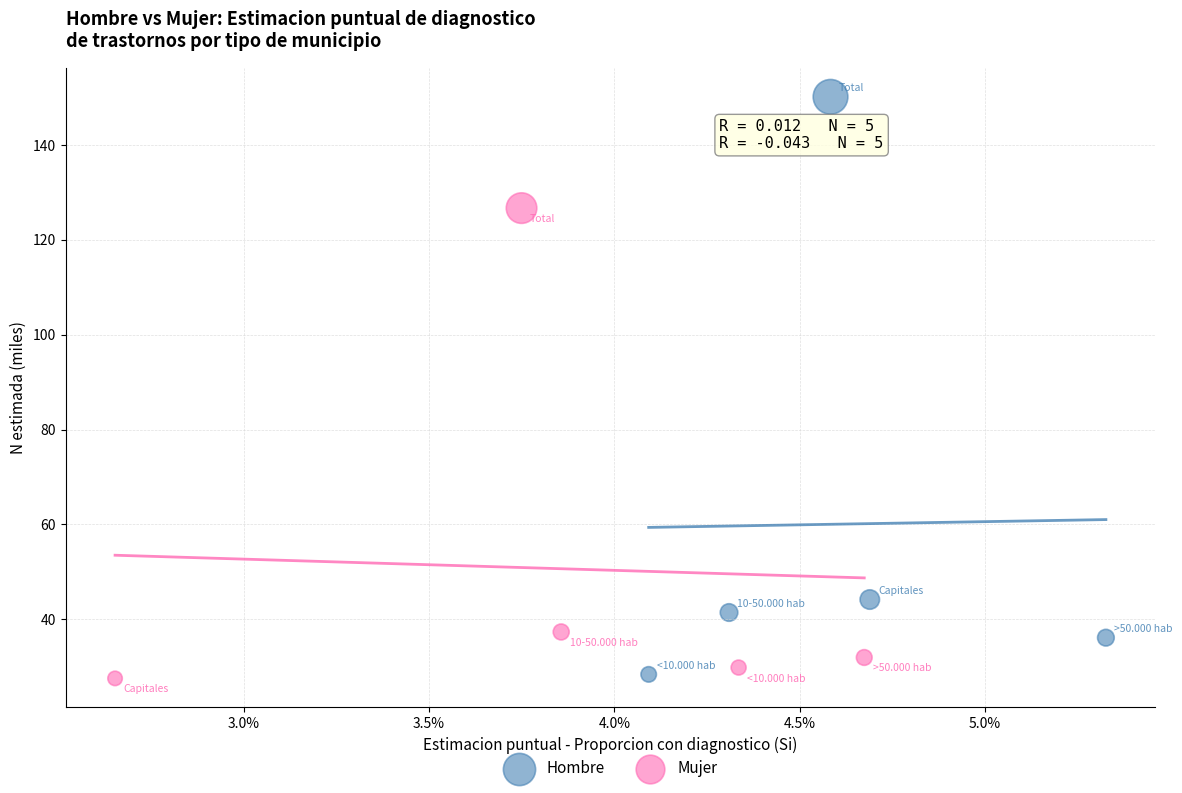

Which series has the widest spread of Y values?

Hombre